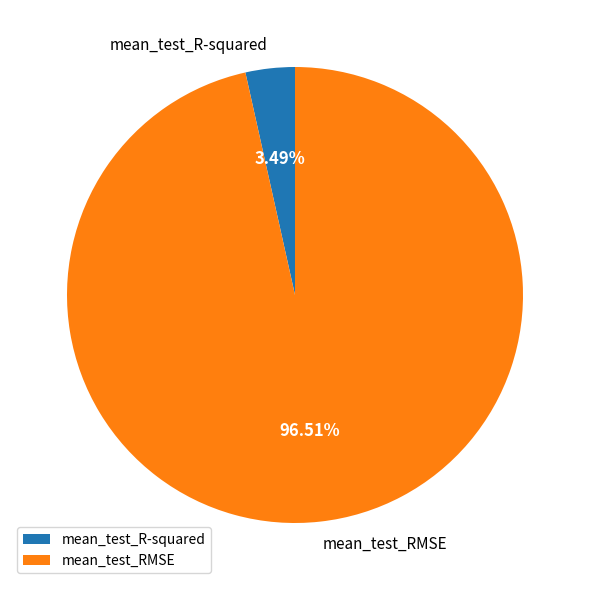

What is the smallest slice in the pie chart?

mean_test_R-squared